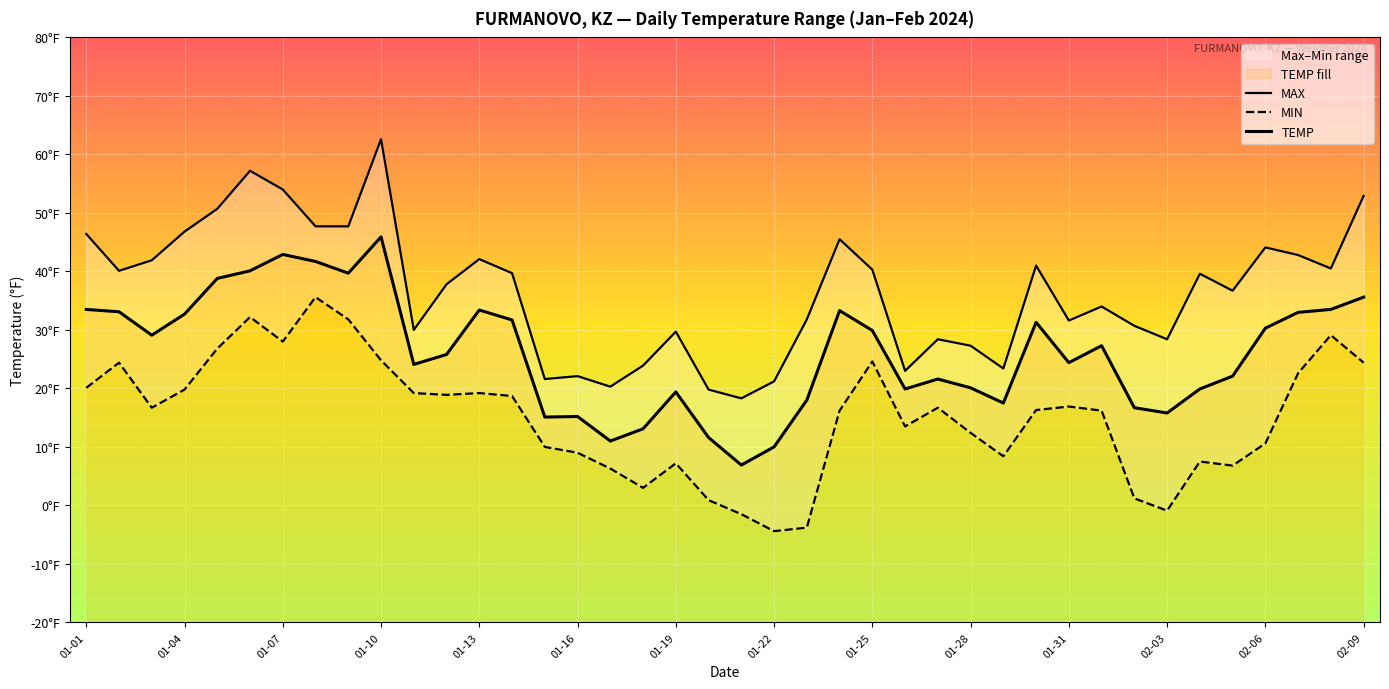

What is the maximum value shown in the chart?

62.6